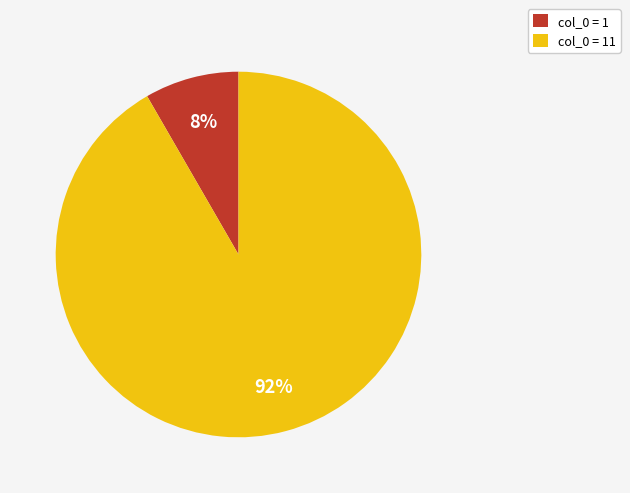

Do col_0 = 11 and col_0 = 1 together represent more than half of the pie?

Yes